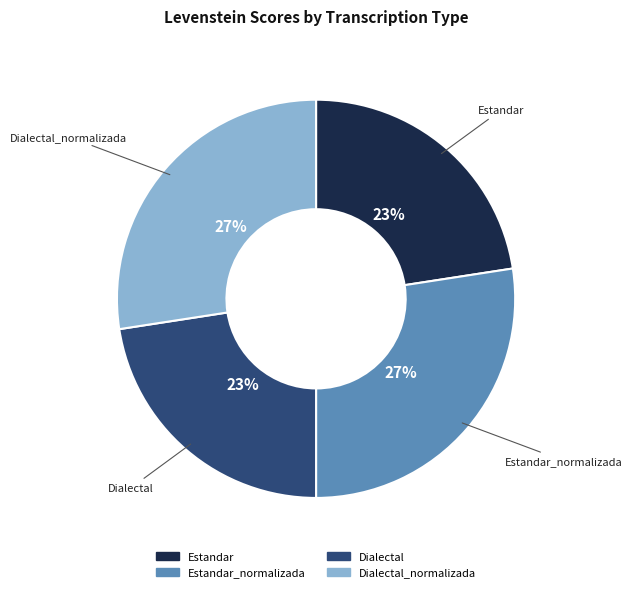

Does Dialectal represent more than half of the total?

No